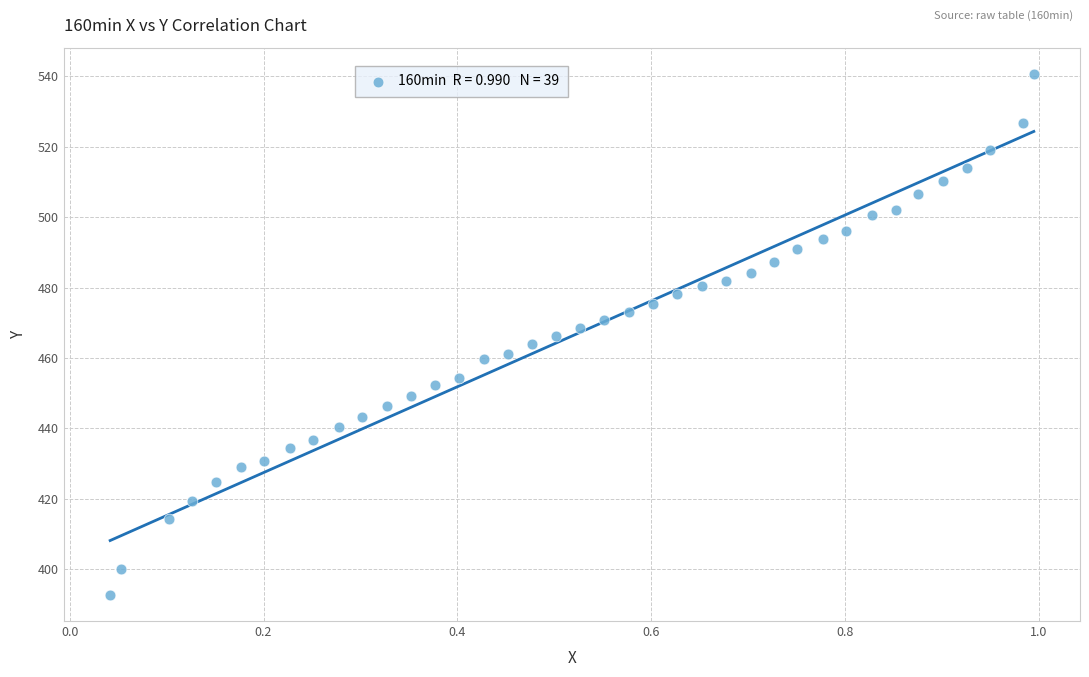

What is the range of X values (max minus min)?

1.0